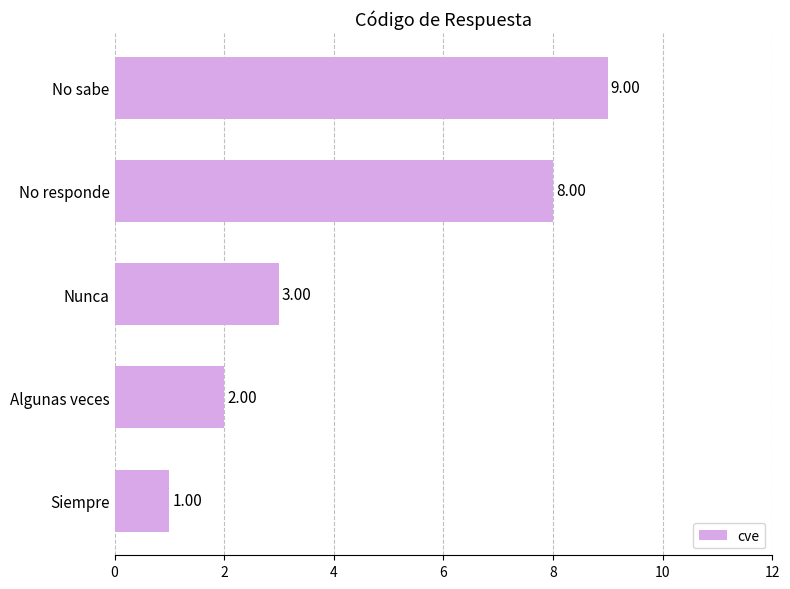

At which category does the chart reach its peak across all series?

No sabe